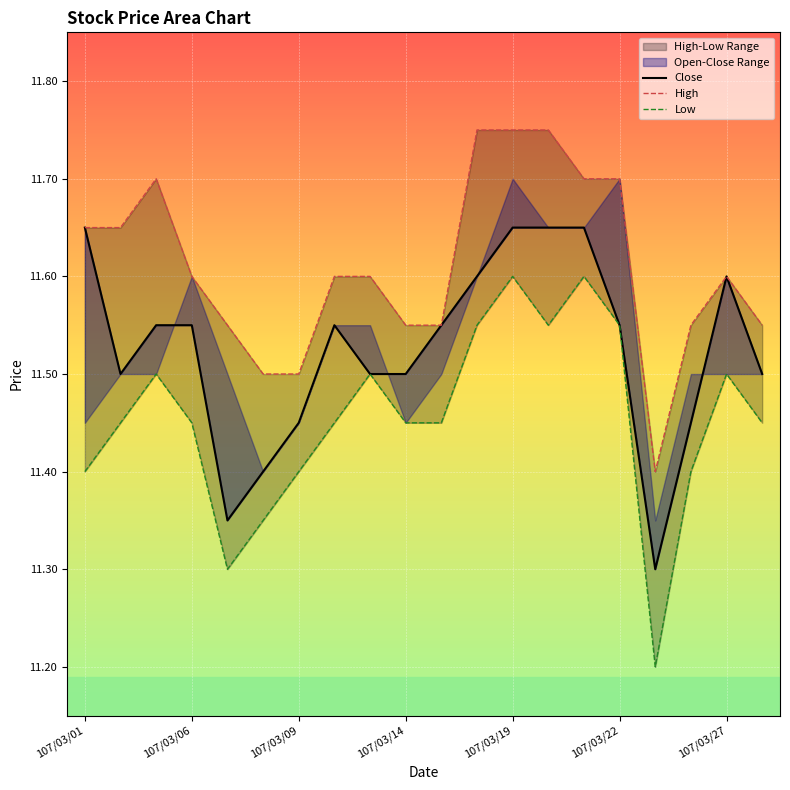

True or false: Close and High cross at least once.

False